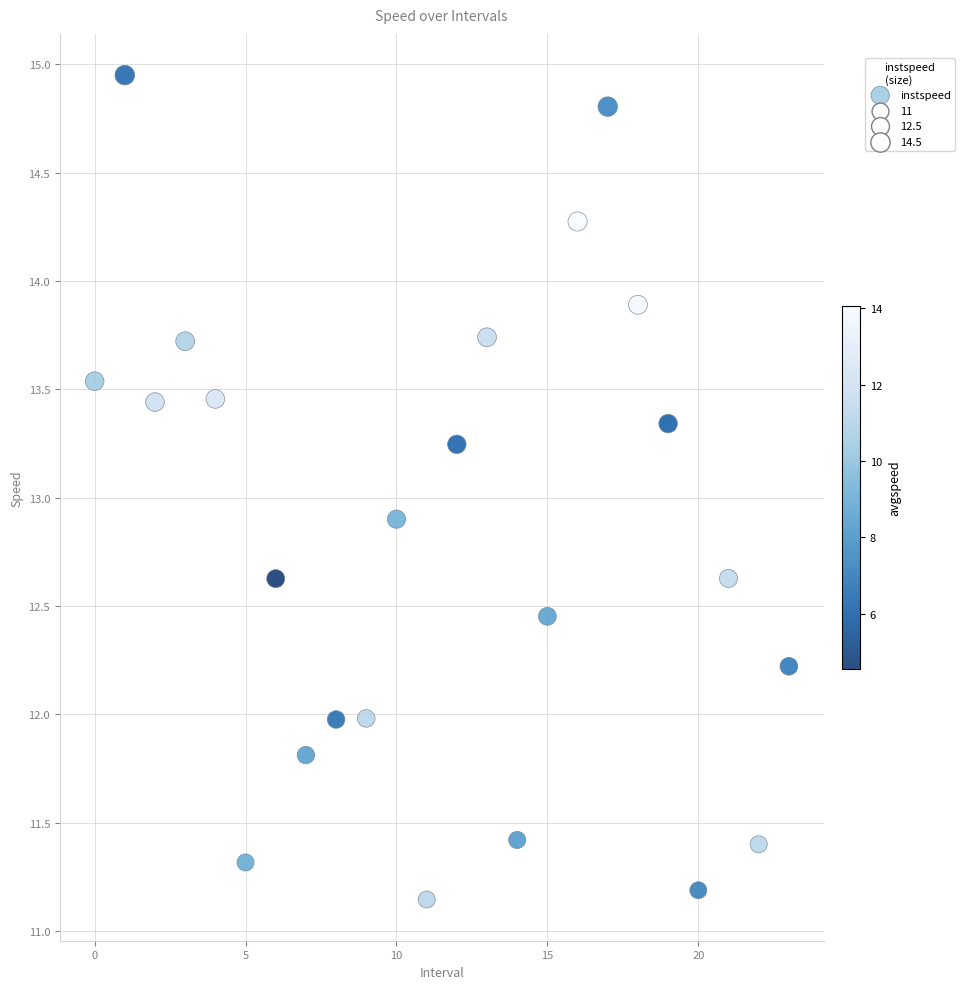

What Y value in the scatter plot is closest to 13?

12.9